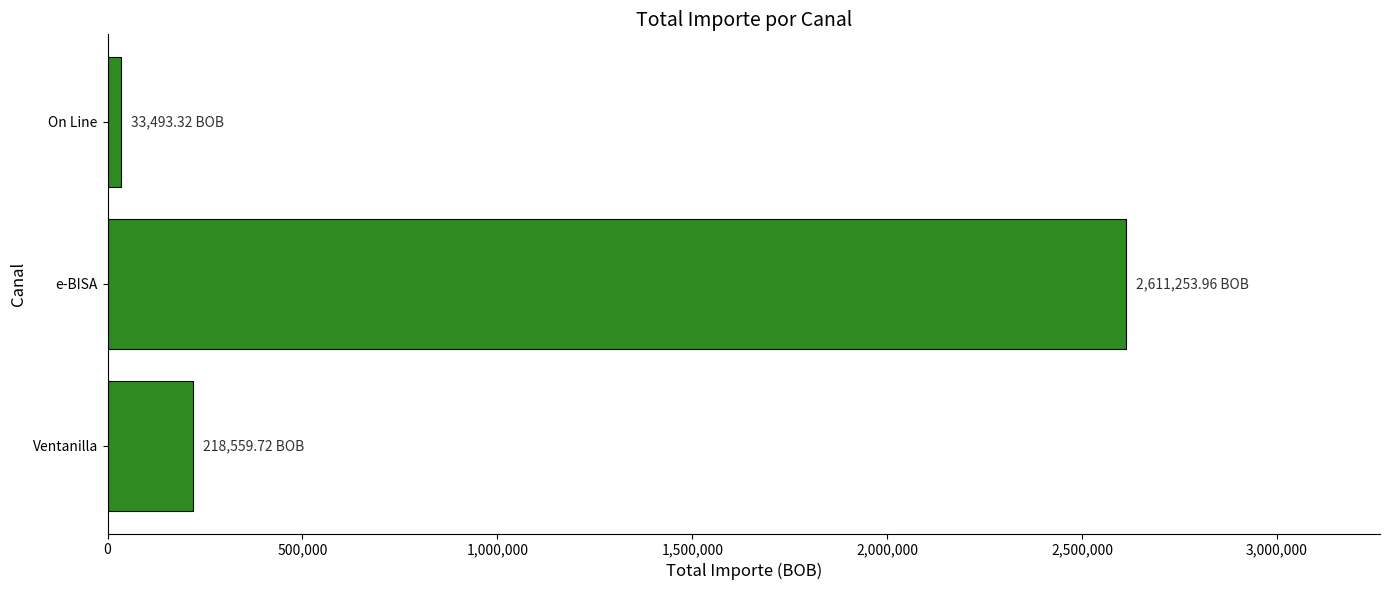

List the labels in order of value, largest first.

e-BISA, Ventanilla, On Line